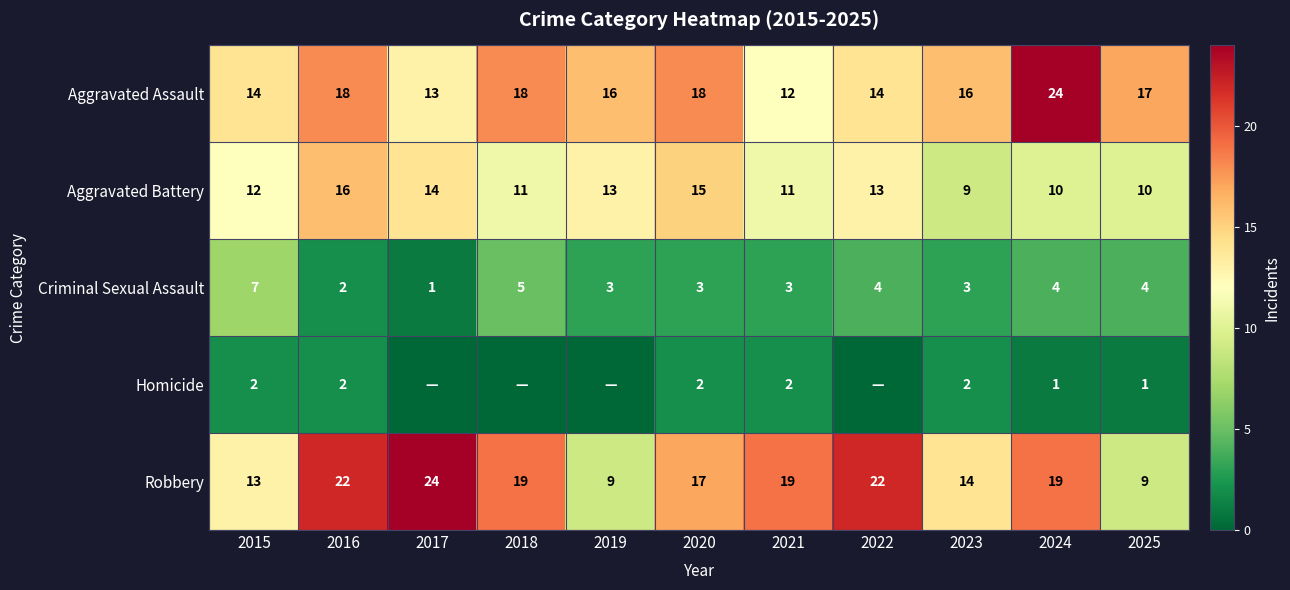

What is the sum of all Aggravated Assault values?

180